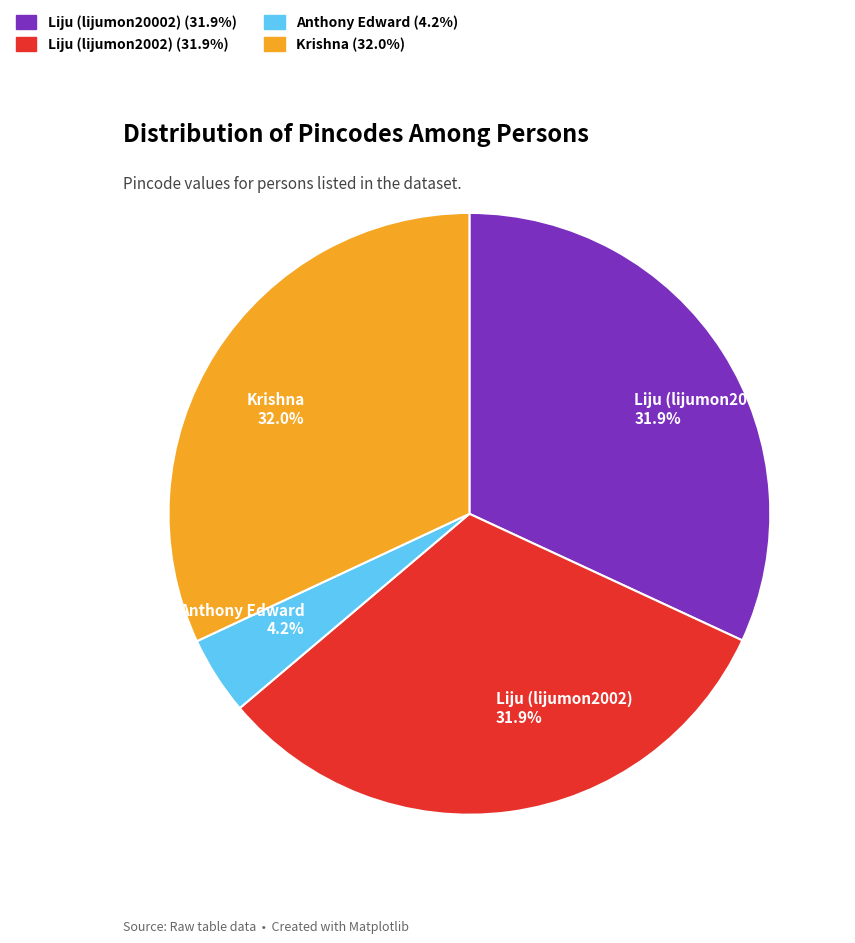

What percentage is the Liju (lijumon2002) slice, to the nearest percent?

32%